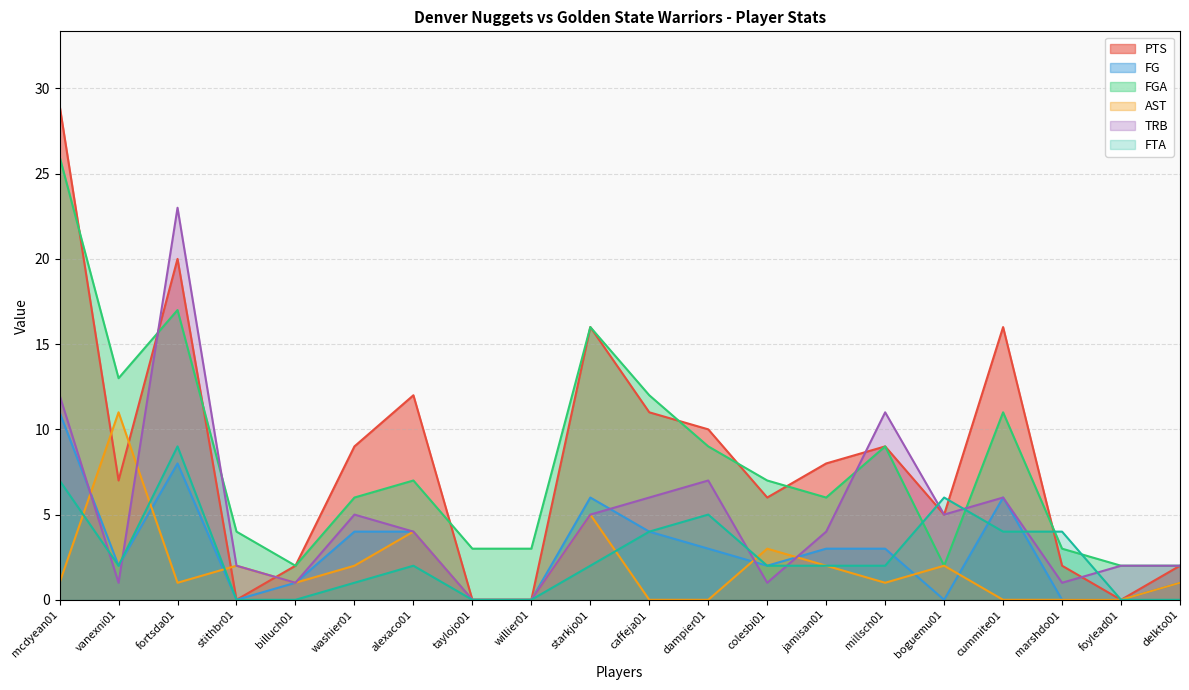

At which category does PTS reach its first local valley?

vanexni01